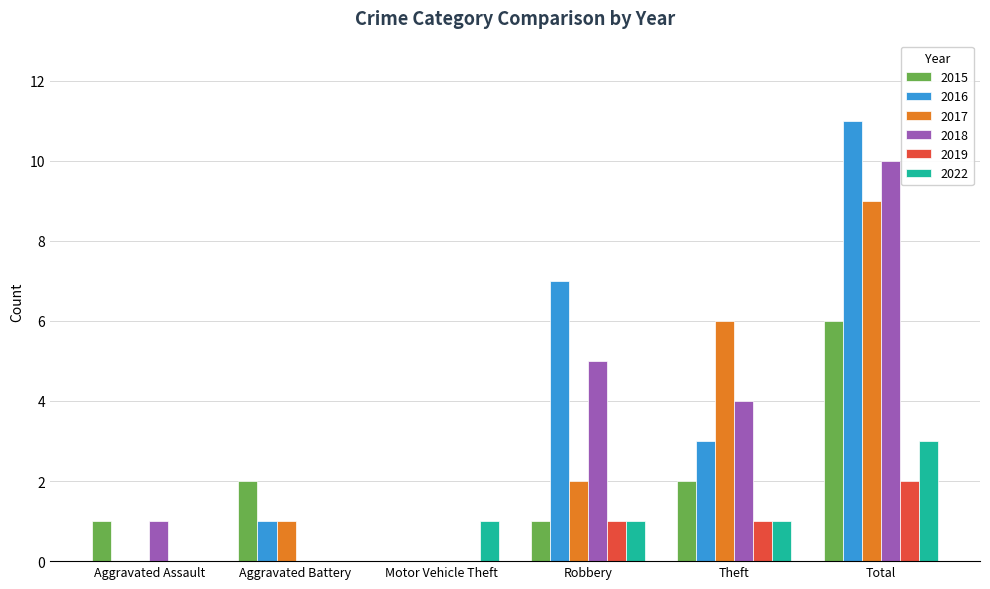

What is the sum of all 2015 values?

12